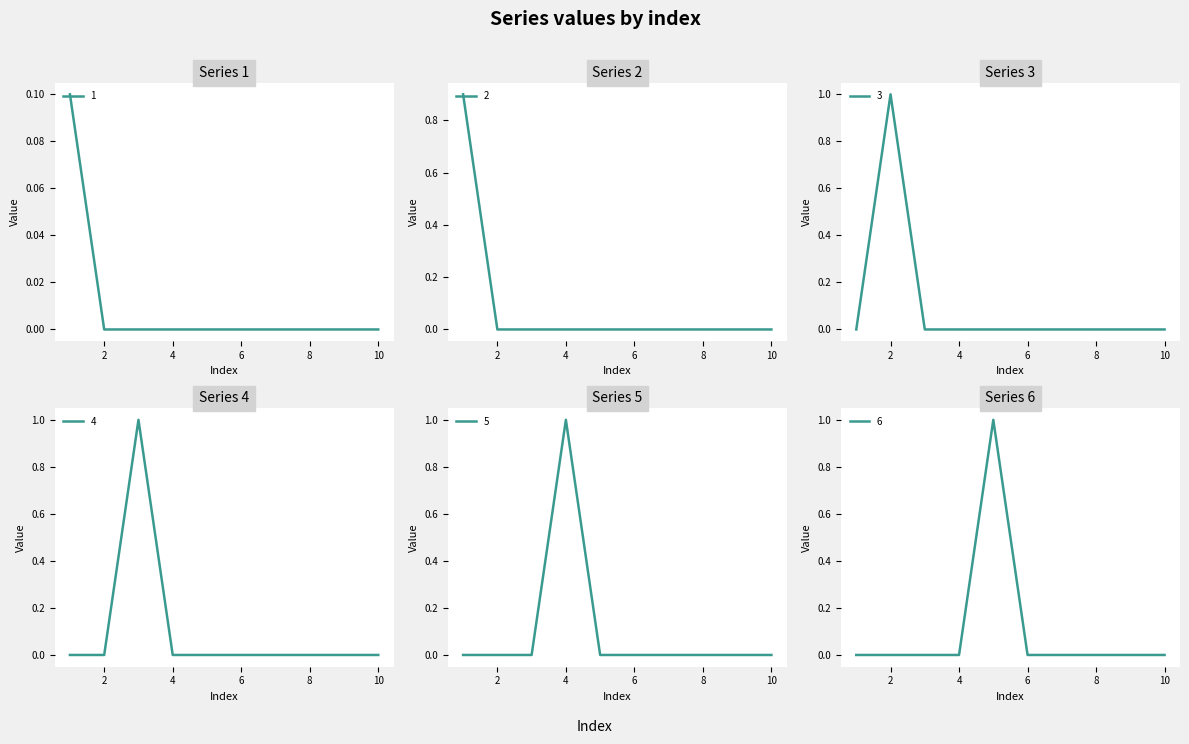

Reading left to right, what are all the values shown in this chart?

1: 1=0.1	2=0.0	3=0.0	4=0.0	5=0.0	6=0.0	7=0.0	8=0.0	9=0.0	10=0.0
2: 1=0.9	2=0.0	3=0.0	4=0.0	5=0.0	6=0.0	7=0.0	8=0.0	9=0.0	10=0.0
3: 1=0.0	2=1.0	3=0.0	4=0.0	5=0.0	6=0.0	7=0.0	8=0.0	9=0.0	10=0.0
4: 1=0.0	2=0.0	3=1.0	4=0.0	5=0.0	6=0.0	7=0.0	8=0.0	9=0.0	10=0.0
5: 1=0.0	2=0.0	3=0.0	4=1.0	5=0.0	6=0.0	7=0.0	8=0.0	9=0.0	10=0.0
6: 1=0.0	2=0.0	3=0.0	4=0.0	5=1.0	6=0.0	7=0.0	8=0.0	9=0.0	10=0.0